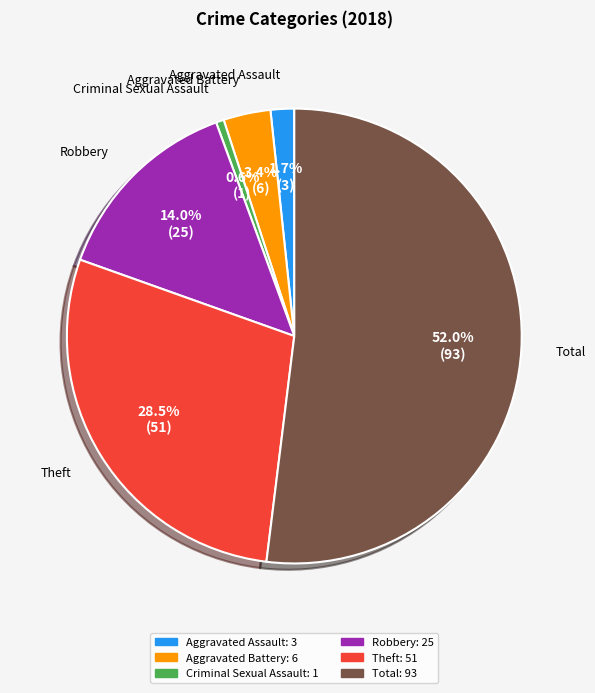

Approximately how many times larger is the value at Total compared to Criminal Sexual Assault?

93.0